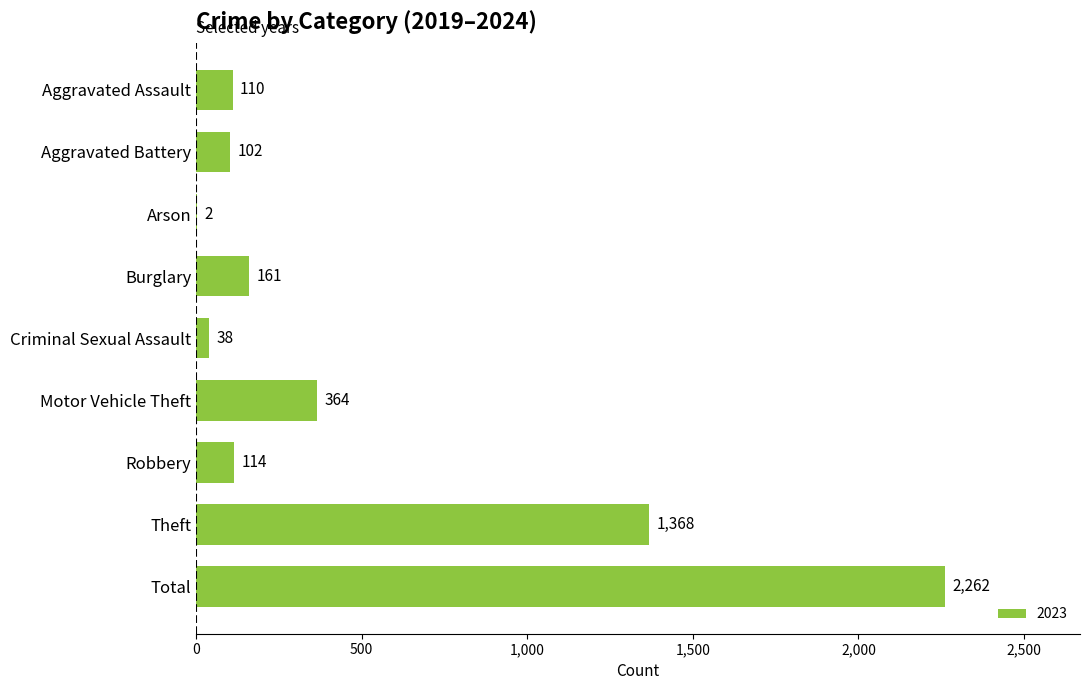

What is the greatest value displayed?

2262